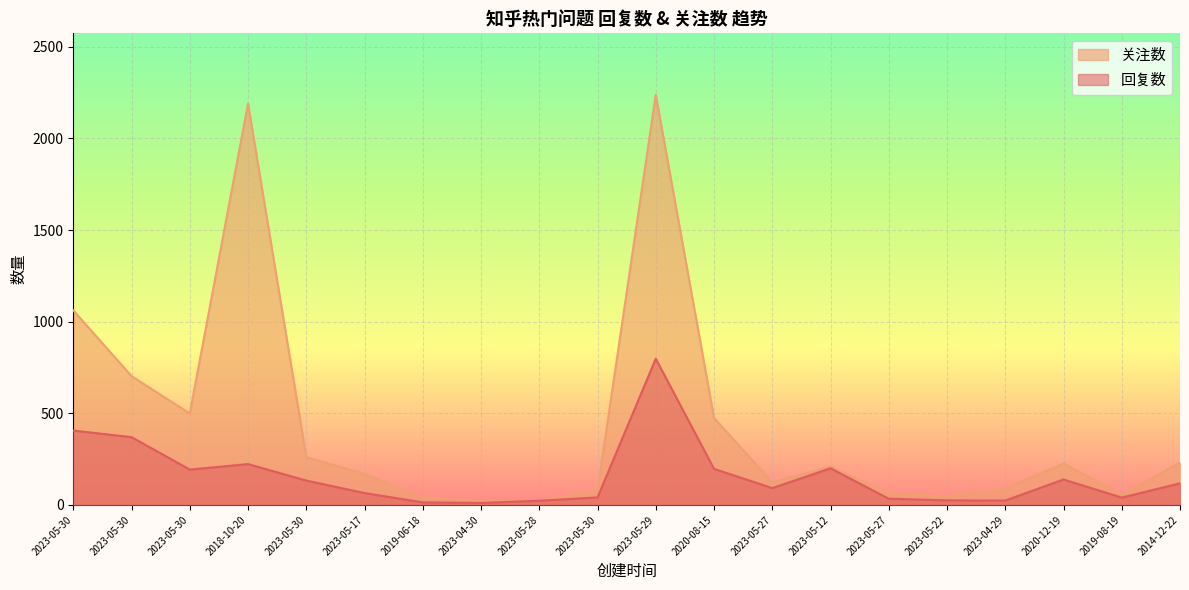

What is the value of the 关注数 point at the 13th from the left?

123